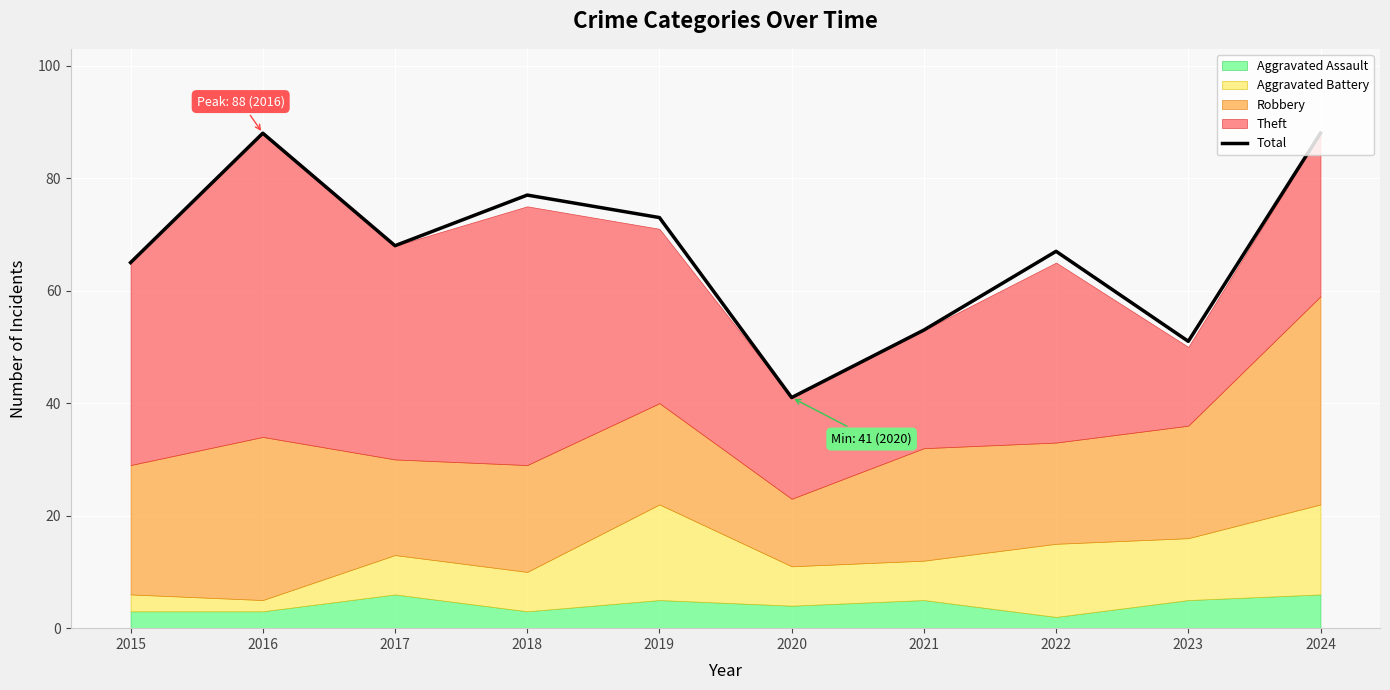

True or false: the data shows 73 at 2019.

True